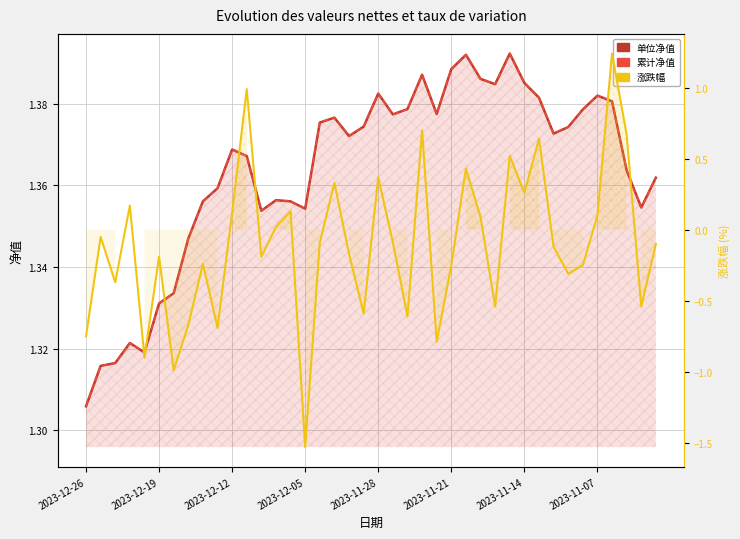

At which category is the sum across all series the highest?

36